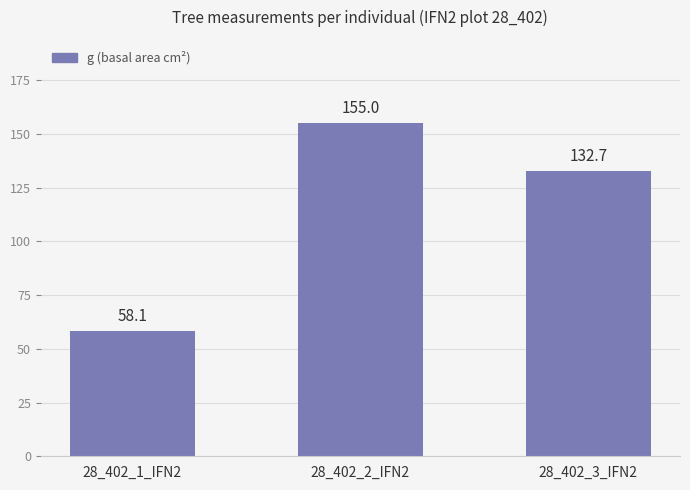

Where does the data first go above 132?

28_402_2_IFN2